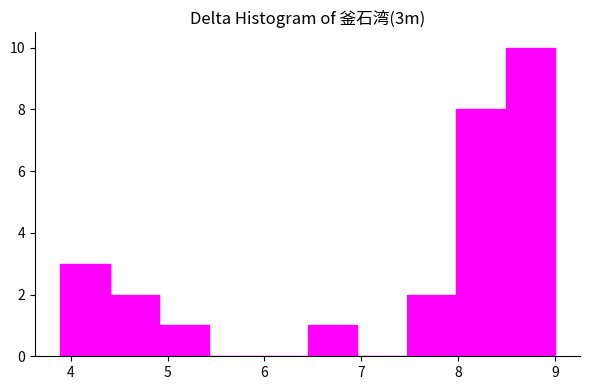

Reading left to right, list every bar in this chart as the range it spans on the x-axis followed by its height. Neither the bar edges nor the heights are printed on the chart, so give them approximately, as read against the axes.

3.9 to 4.4: 3
4.4 to 4.9: 2
4.9 to 5.4: 1
5.4 to 5.9: 0
5.9 to 6.4: 0
6.4 to 7.0: 1
7.0 to 7.5: 0
7.5 to 8.0: 2
8.0 to 8.5: 8
8.5 to 9.0: 10